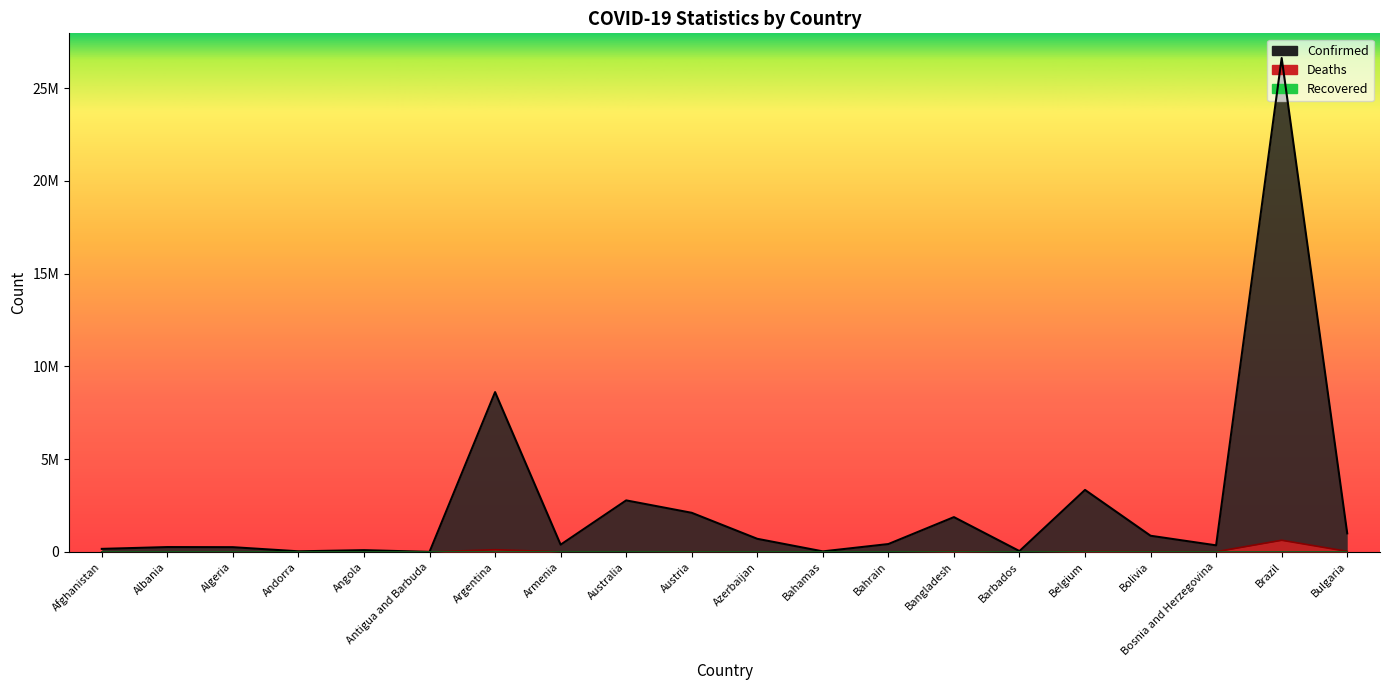

Is it true that Confirmed equals 259088 at Algeria?

True